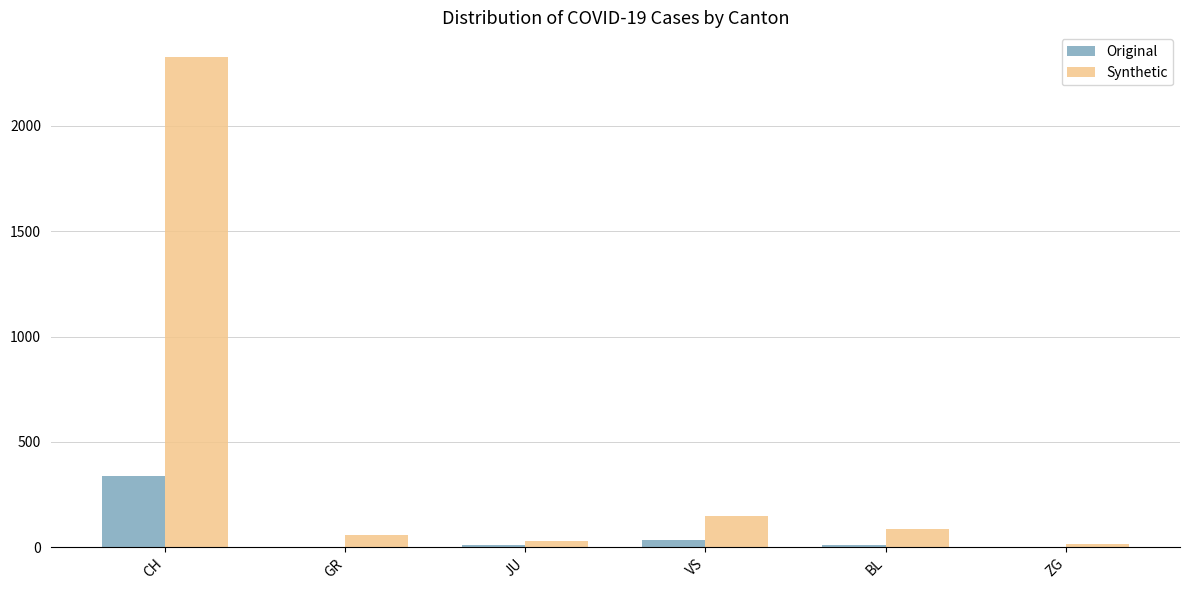

At which category does the chart reach its peak across all series?

CH